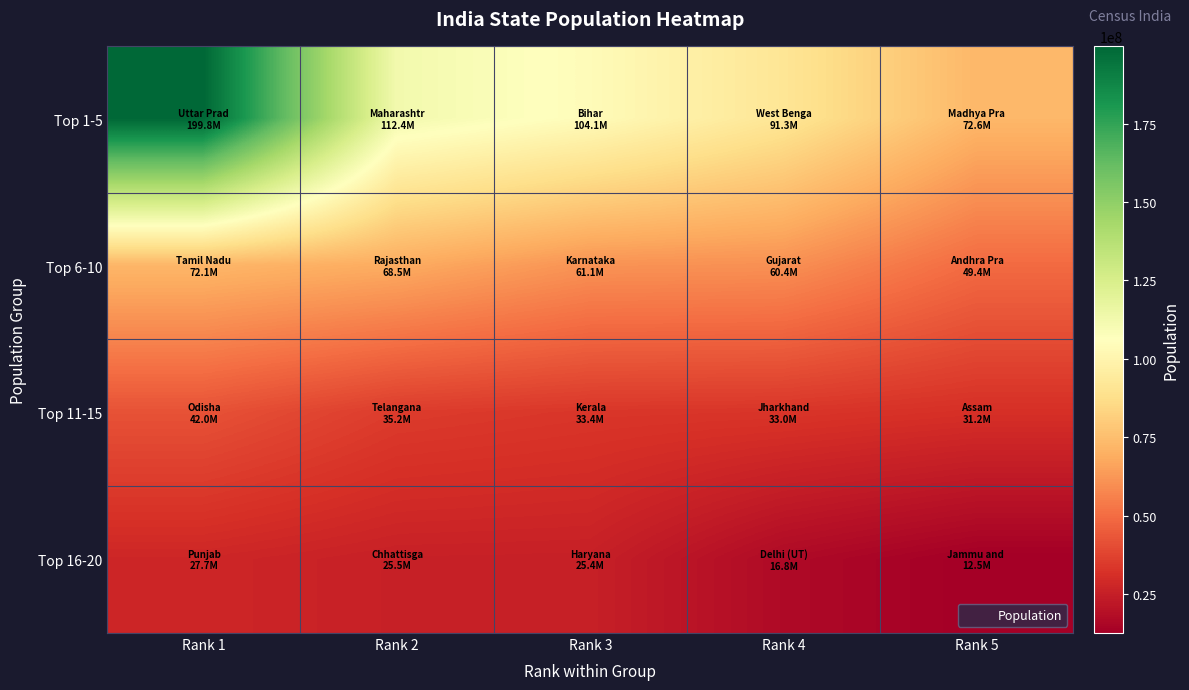

Reading left to right, what are all the values shown in this chart?

Top 1-5: Rank 1=199812341	Rank 2=112374333	Rank 3=104099452	Rank 4=91276115	Rank 5=72626809
Top 6-10: Rank 1=72147030	Rank 2=68548437	Rank 3=61095297	Rank 4=60439692	Rank 5=49386799
Top 11-15: Rank 1=41974218	Rank 2=35193978	Rank 3=33406061	Rank 4=32988134	Rank 5=31205576
Top 16-20: Rank 1=27743338	Rank 2=25545198	Rank 3=25351462	Rank 4=16787941	Rank 5=12541302